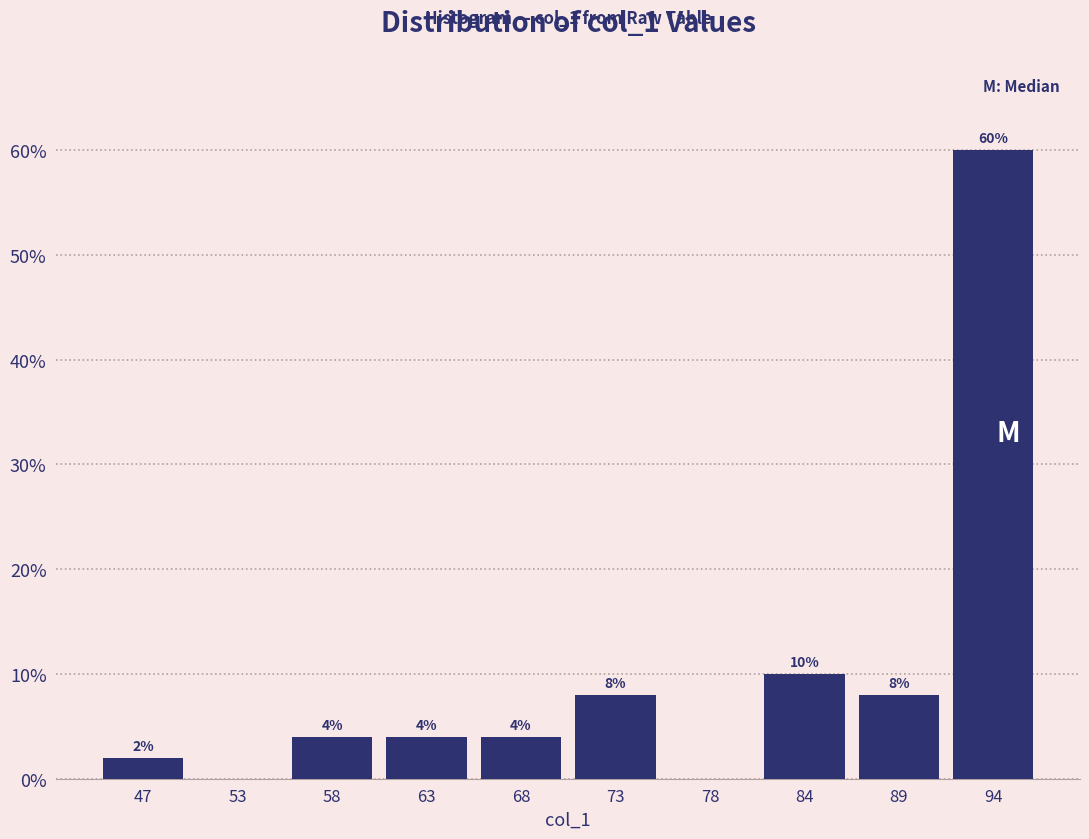

Which range on the x-axis has the tallest bar?

91 to 97